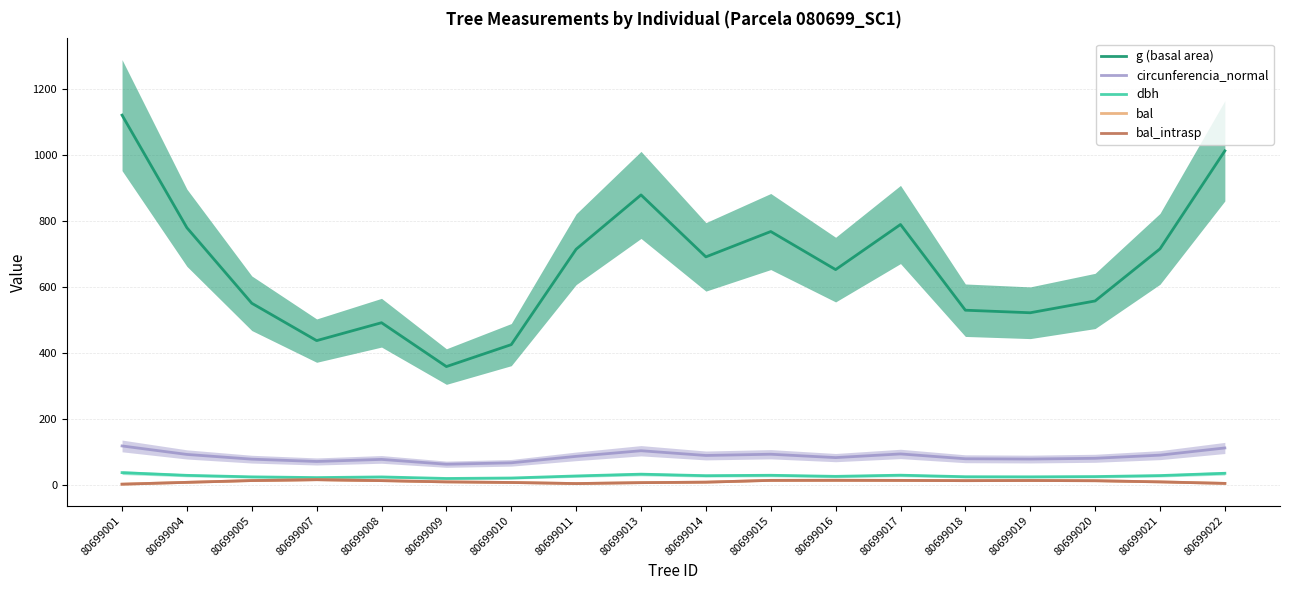

Which series changed the most between 80699013 and 80699018?

g (basal area)